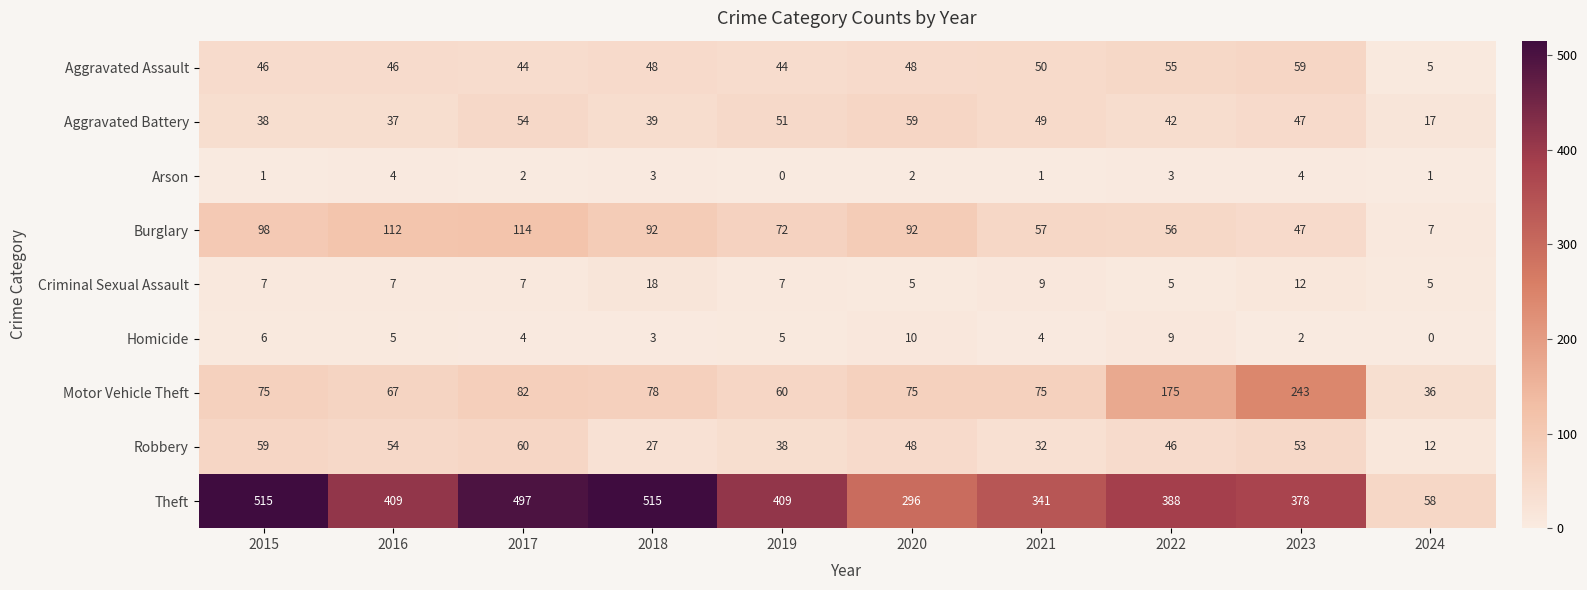

How many series are shown in this chart?

9